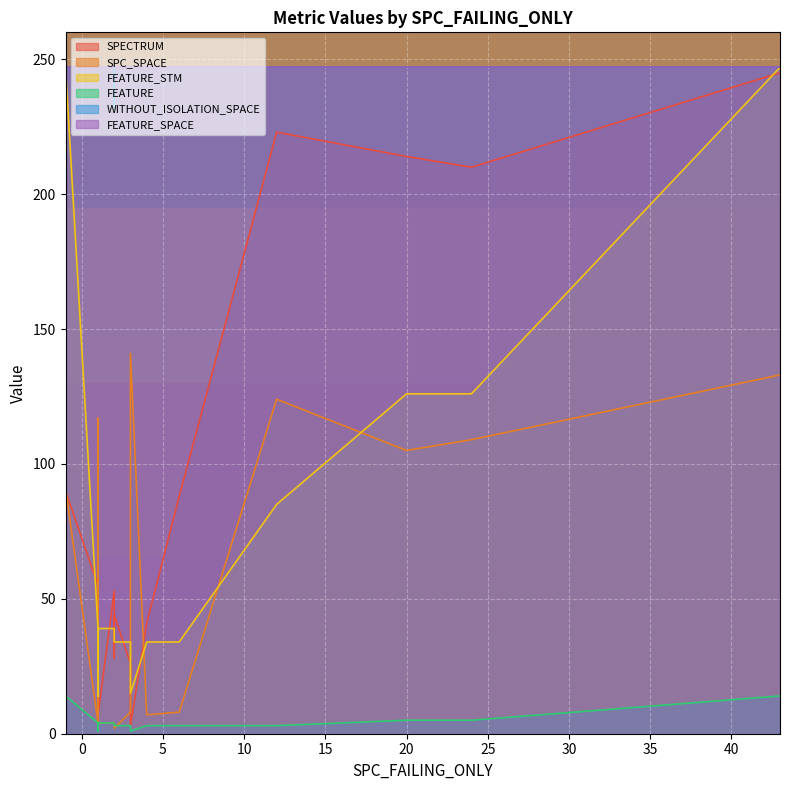

Which has a higher value, 1 or -1?

-1